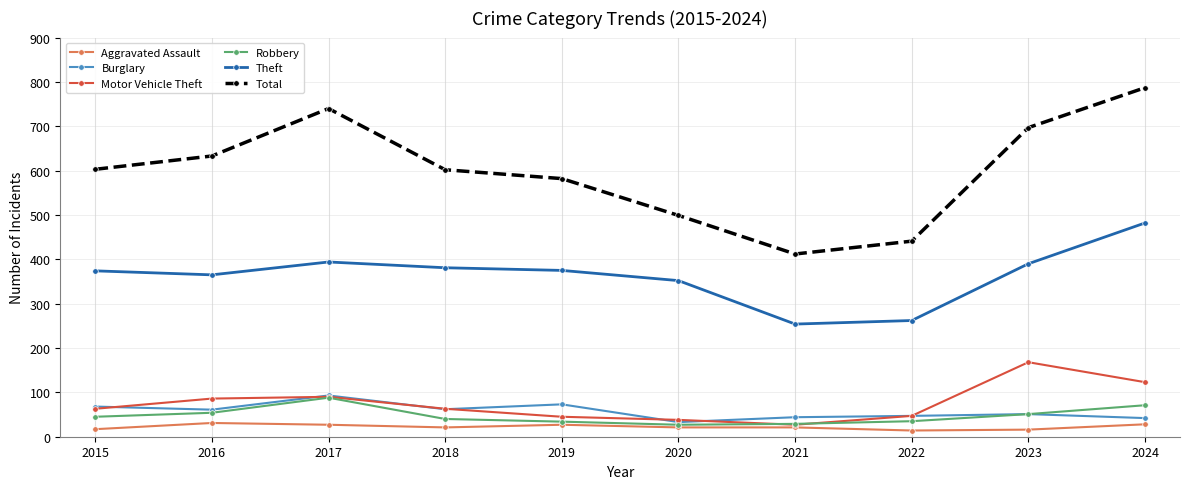

The value of Theft at 2017 is 122. True or false?

False